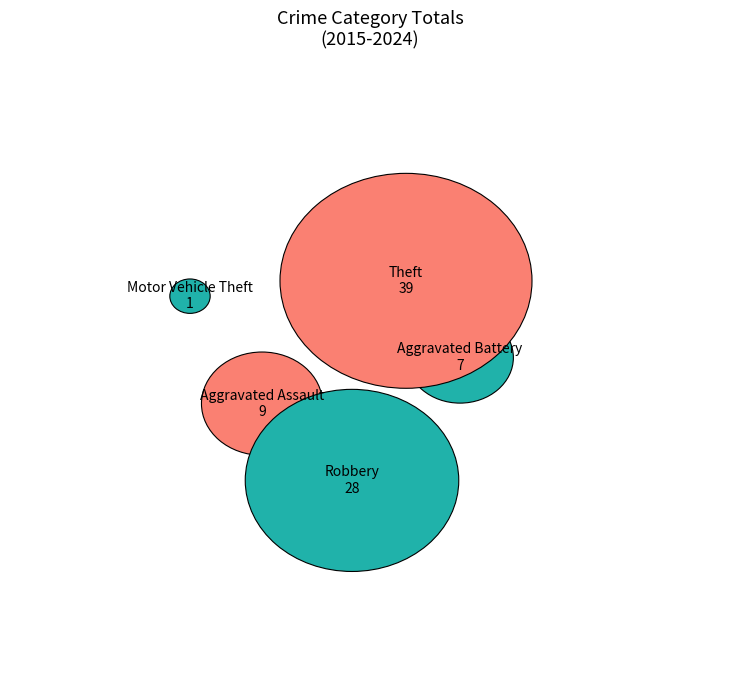

What portion of the pie excludes Robbery?

66.7%